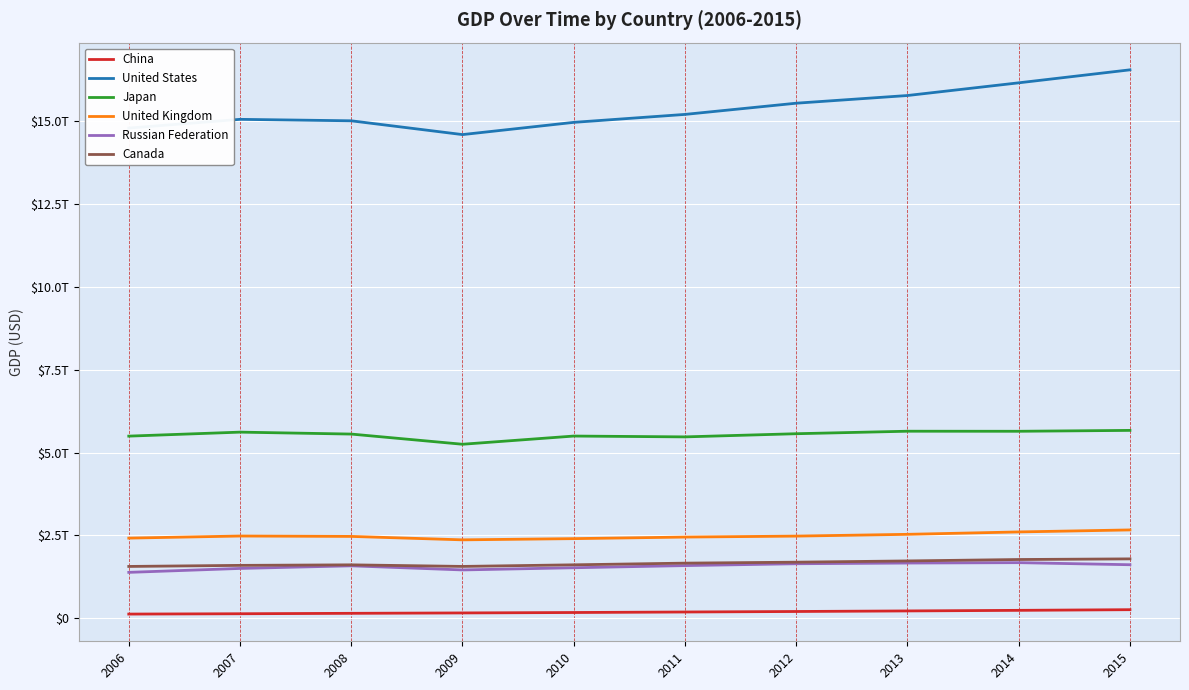

The China series shows 94379331127 at 2011. True or false?

False